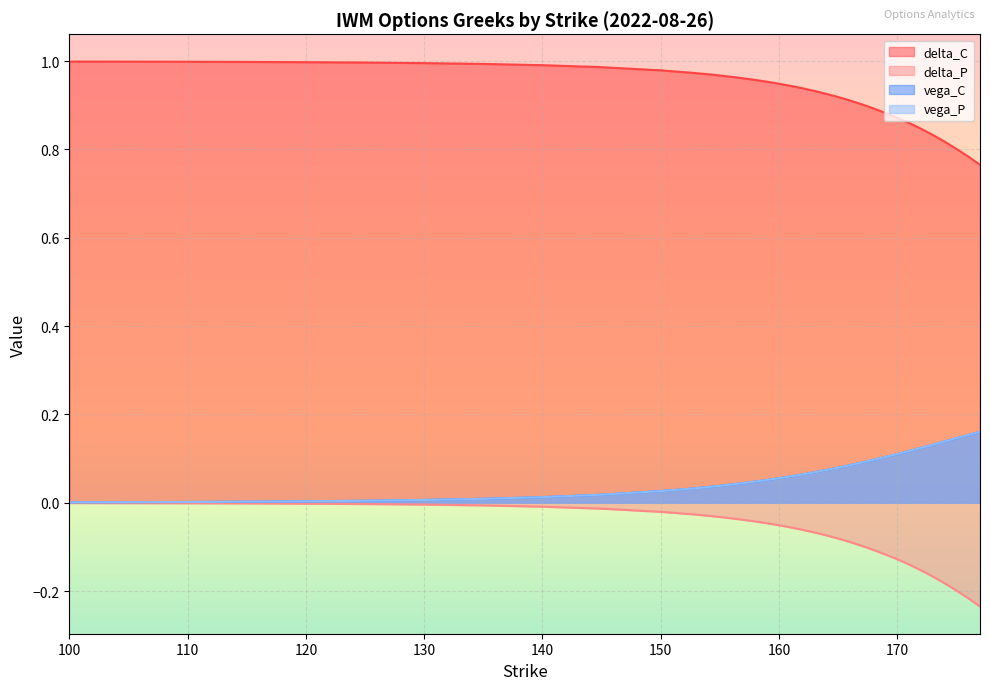

What is the total value across all series at 156?

1.0